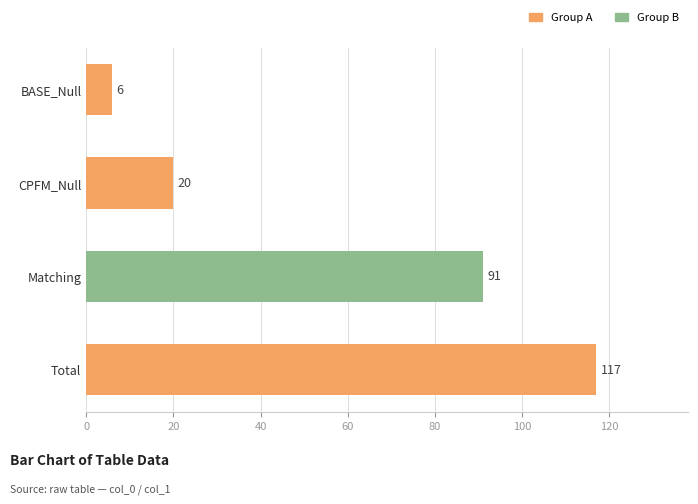

Which label corresponds to the largest value in the chart?

Total